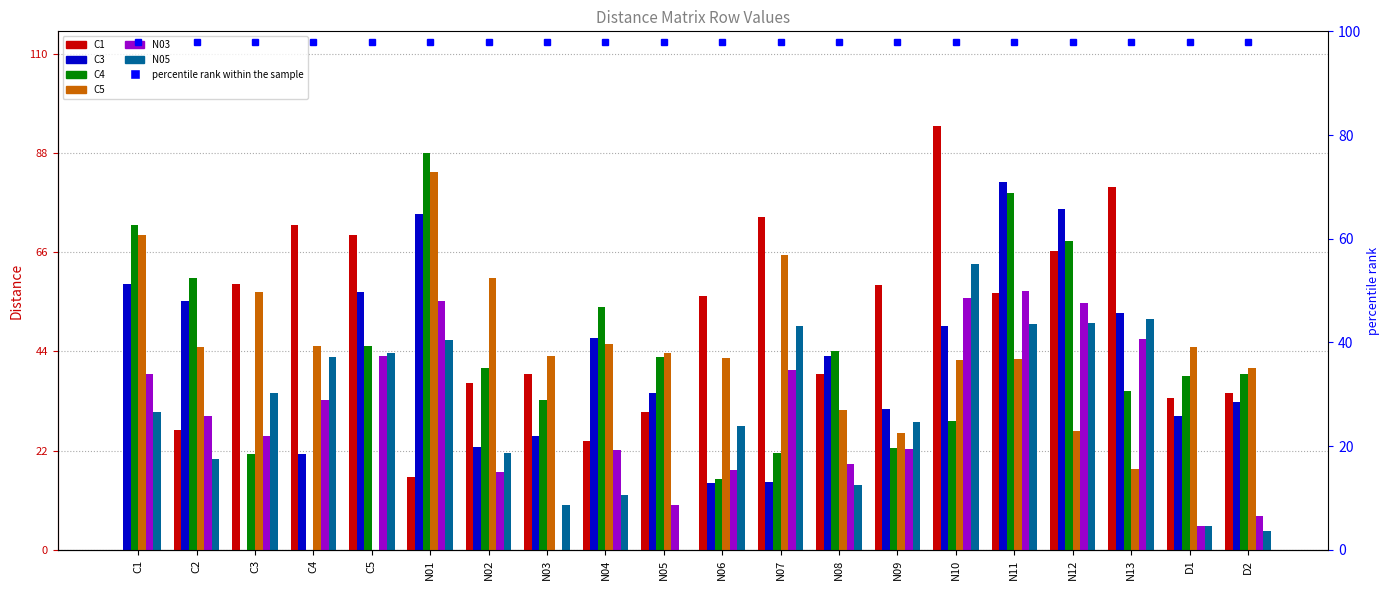

What is the value of the C5 bar at the 2nd from the left?

45.0